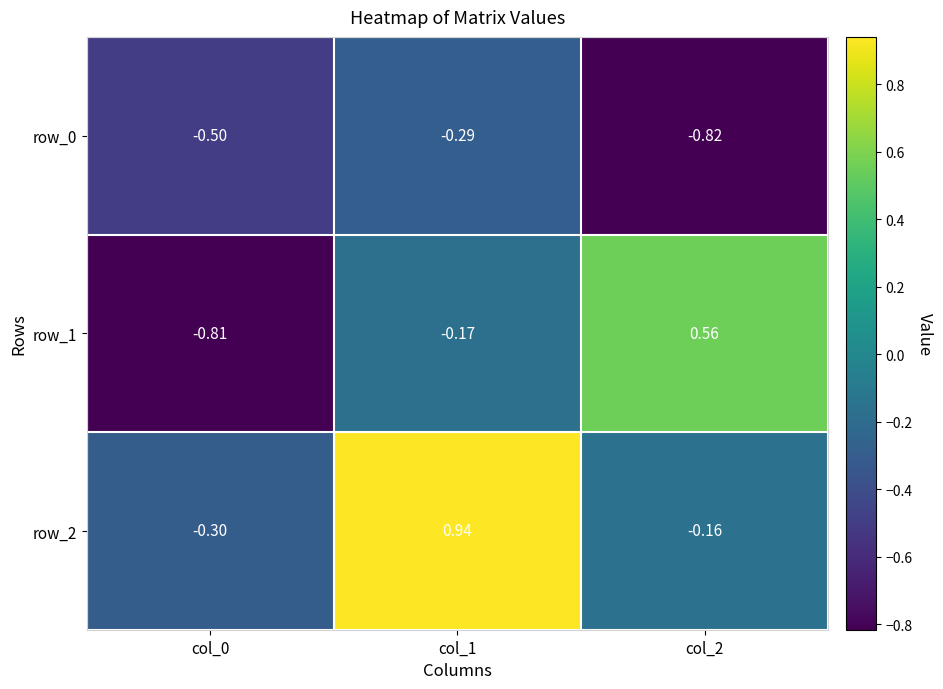

At which label does row_1 reach its peak?

col_2